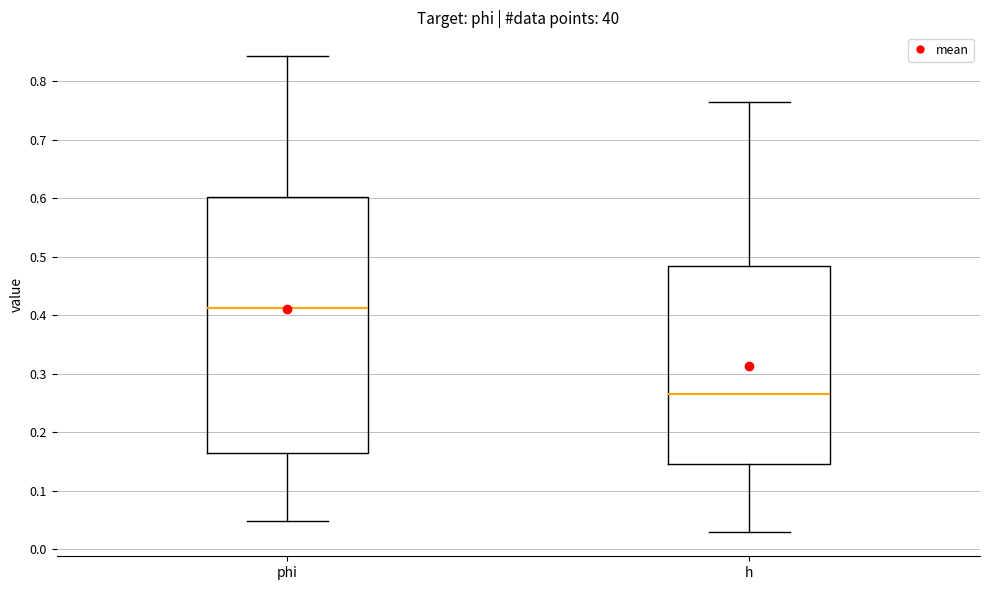

Where does the upper whisker of the box for h end on the y-axis? The values are not printed on the chart, so give them approximately, as read against the axis.

0.76